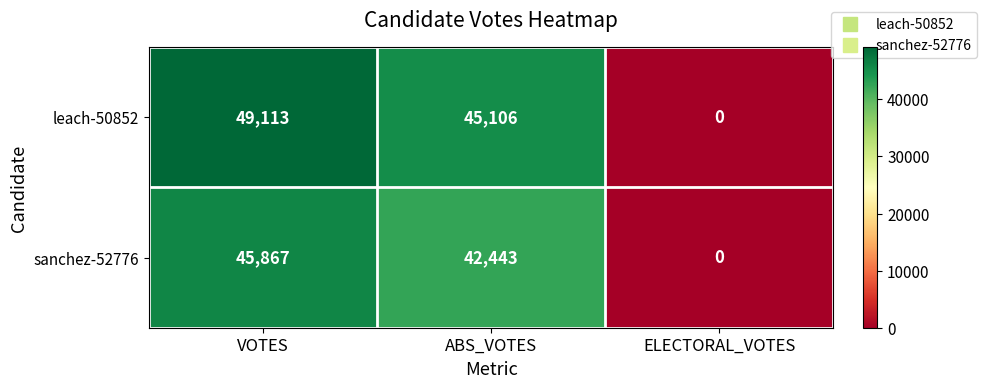

The value of sanchez-52776 at ABS_VOTES is 23893. True or false?

False